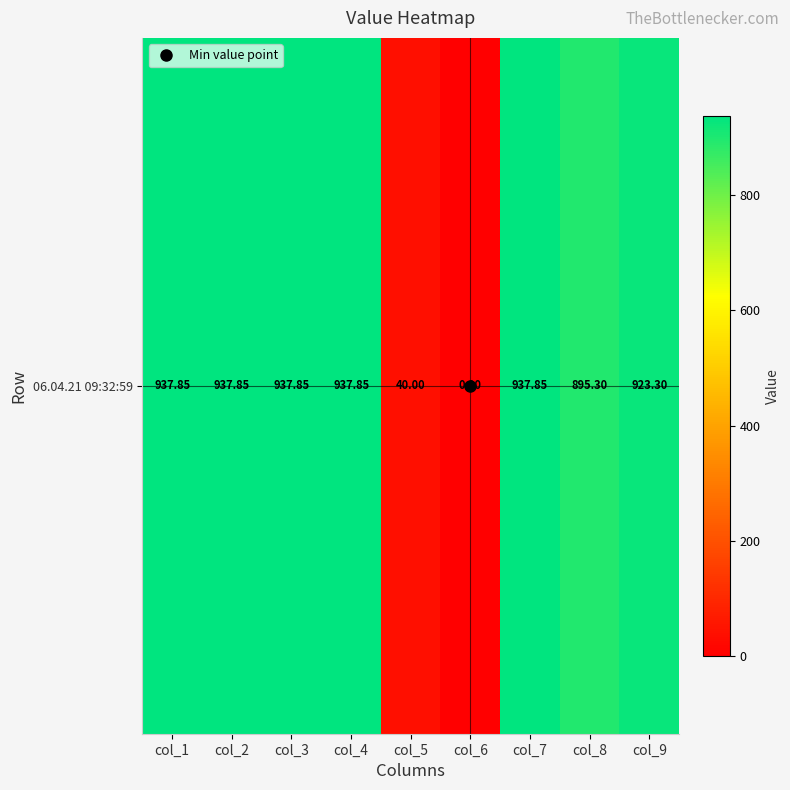

How many values are above zero?

8